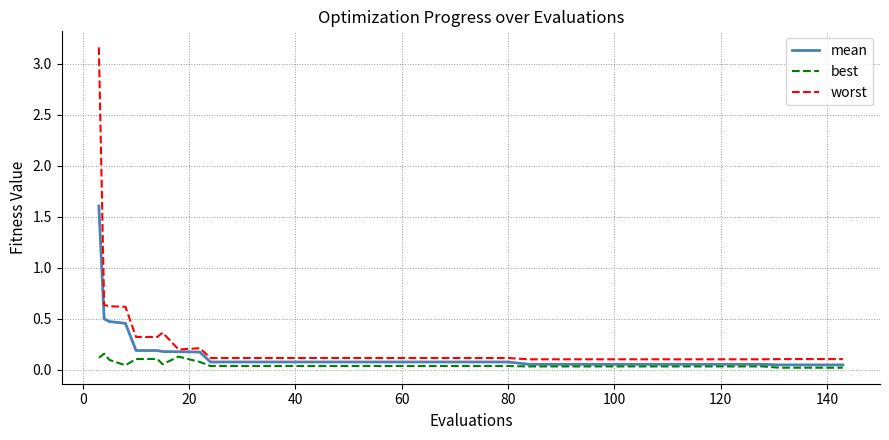

True or false: worst and best intersect in this chart.

False